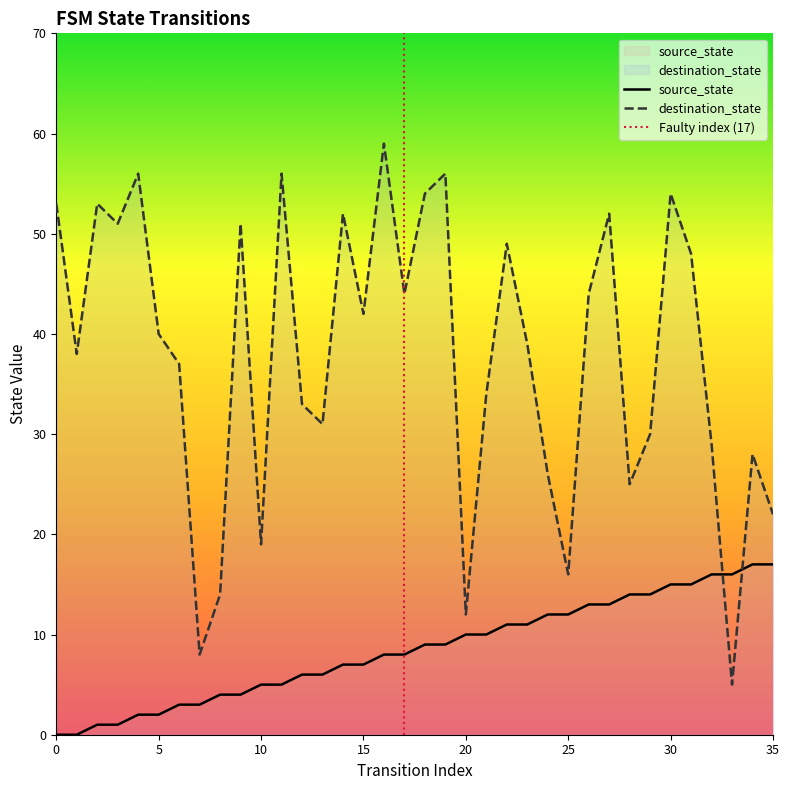

Between 34 and 20, which is larger?

34